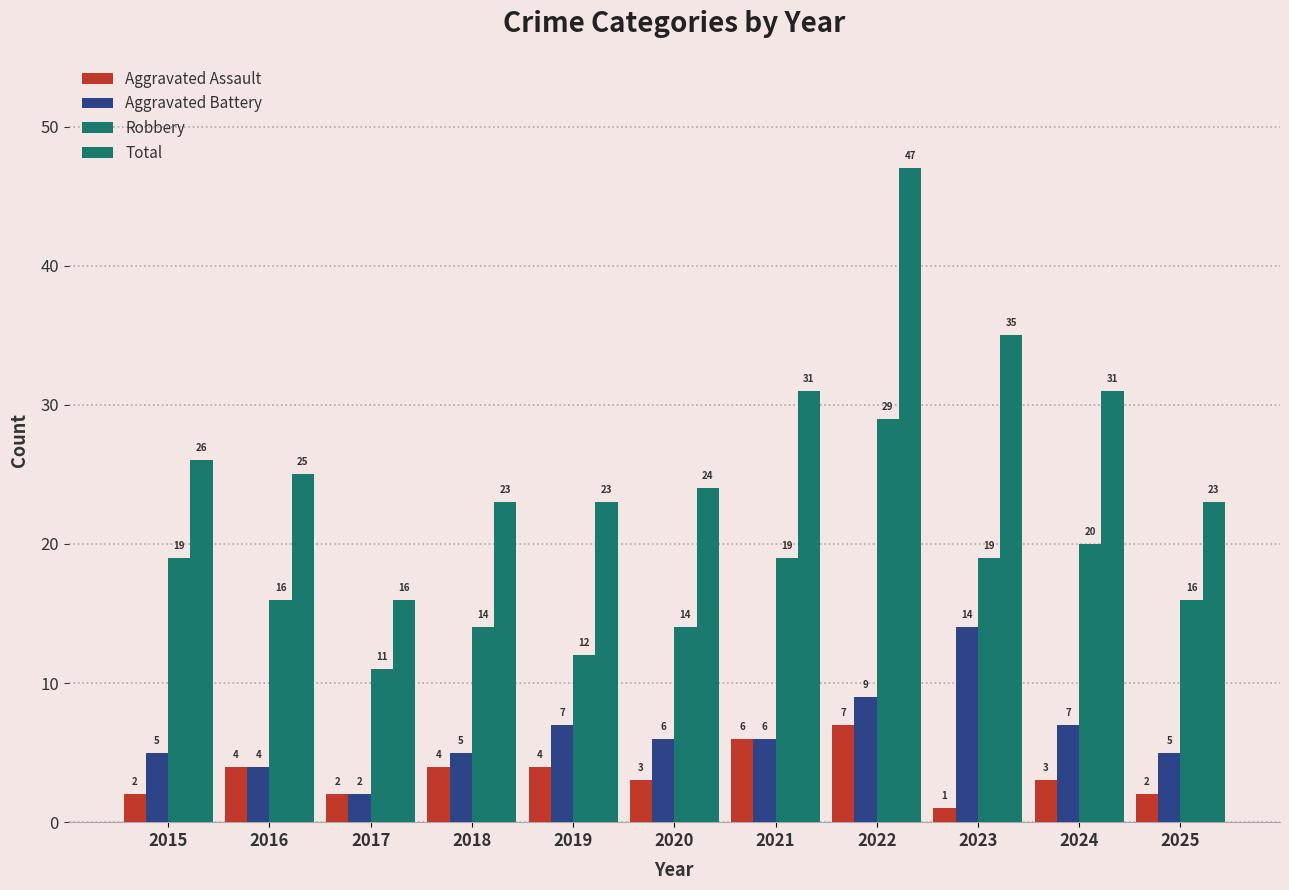

Which series has the largest total across all categories?

Total